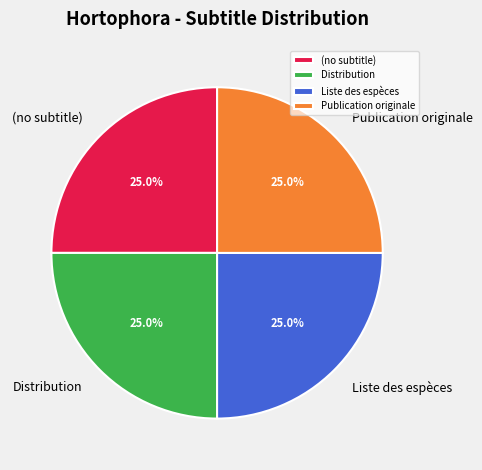

Does Liste des espèces represent more than half of the total?

No